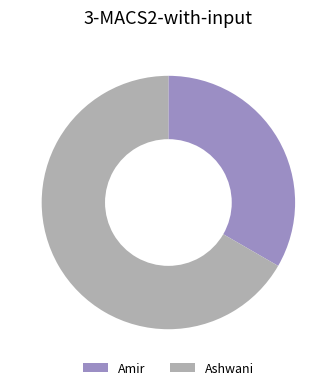

Approximately how many times larger is the value at Ashwani compared to Amir?

2.0